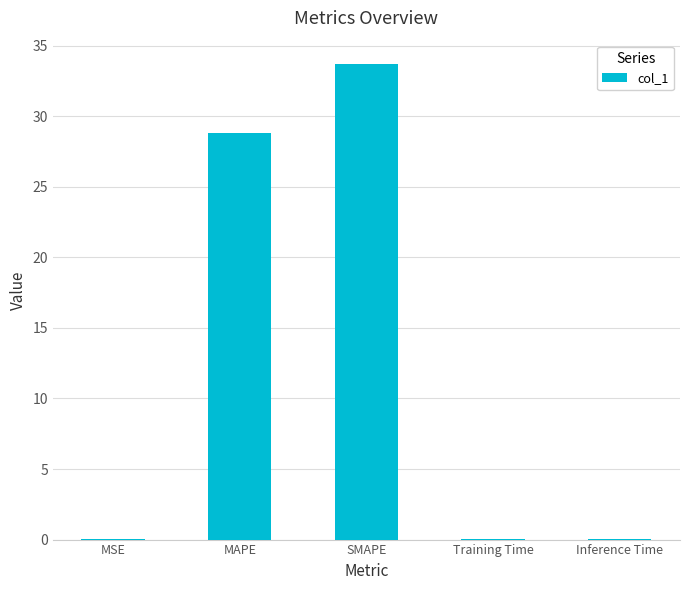

At which label is the value closest to 16?

MAPE